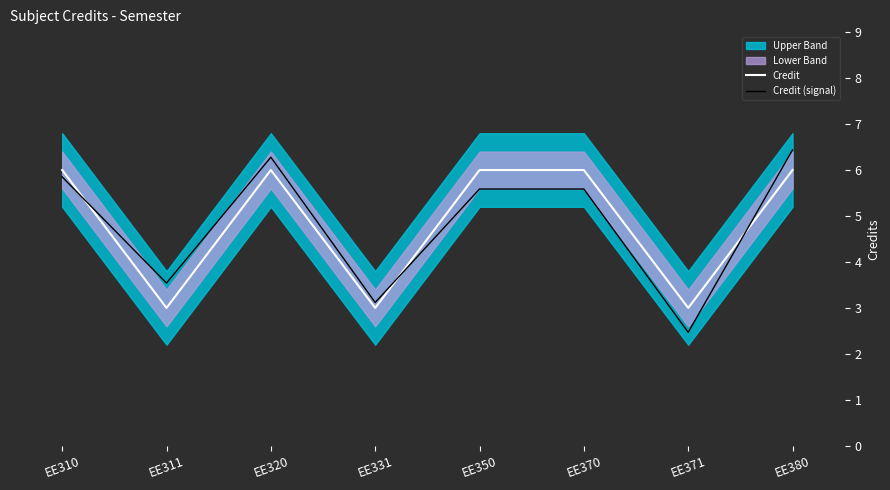

What is the difference between the highest and lowest values at EE380?

0.4